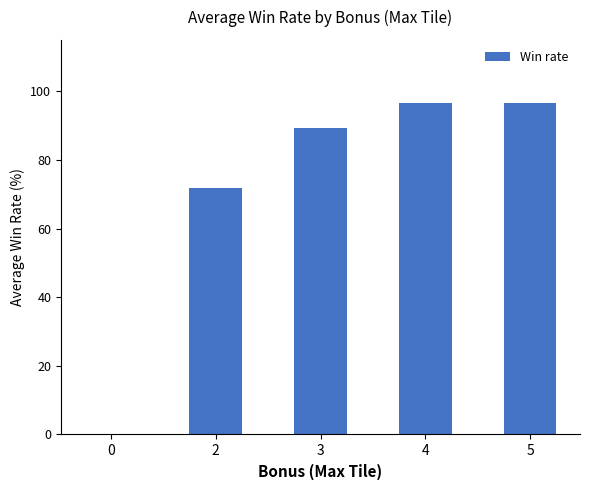

True or false: the data shows -33.7 at 0.

False